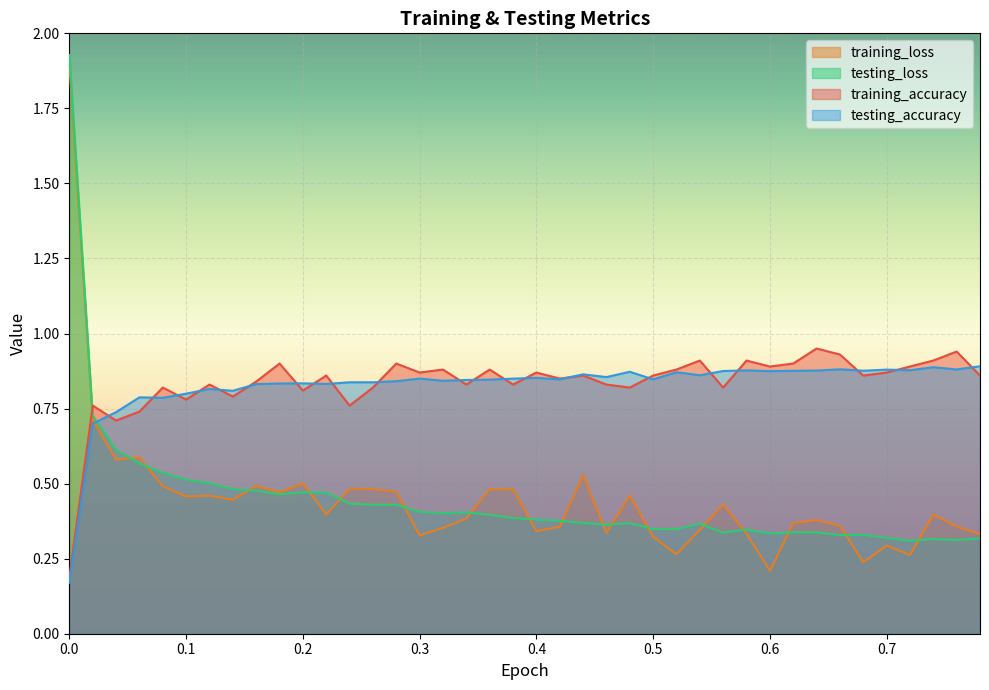

What value does the training_accuracy series have at 0.4?

0.9